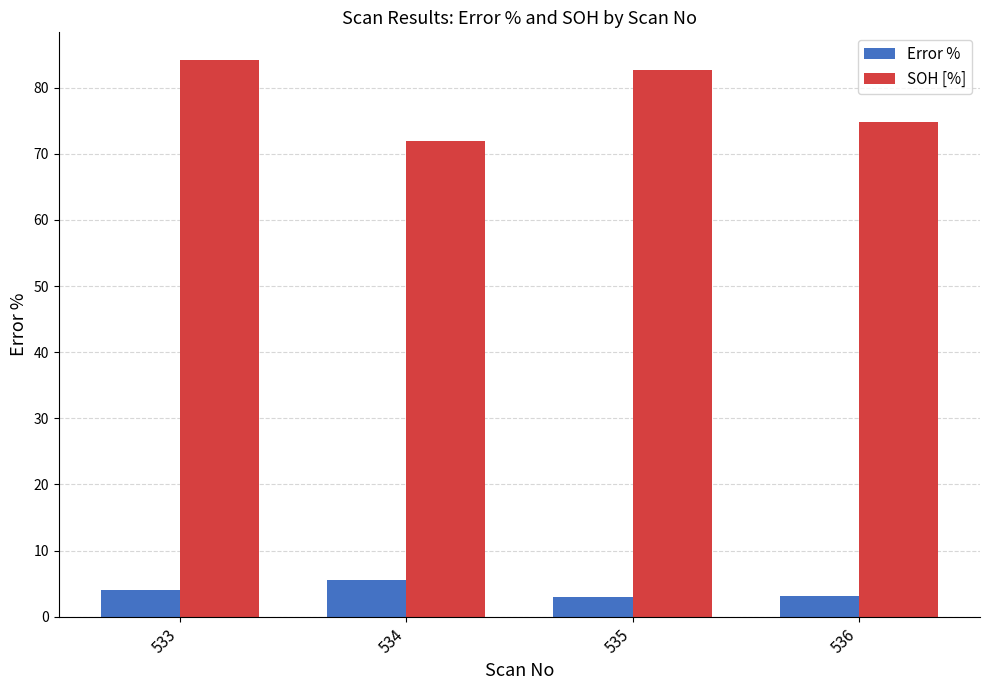

List the series in order of their peak value, highest first.

SOH [%], Error %